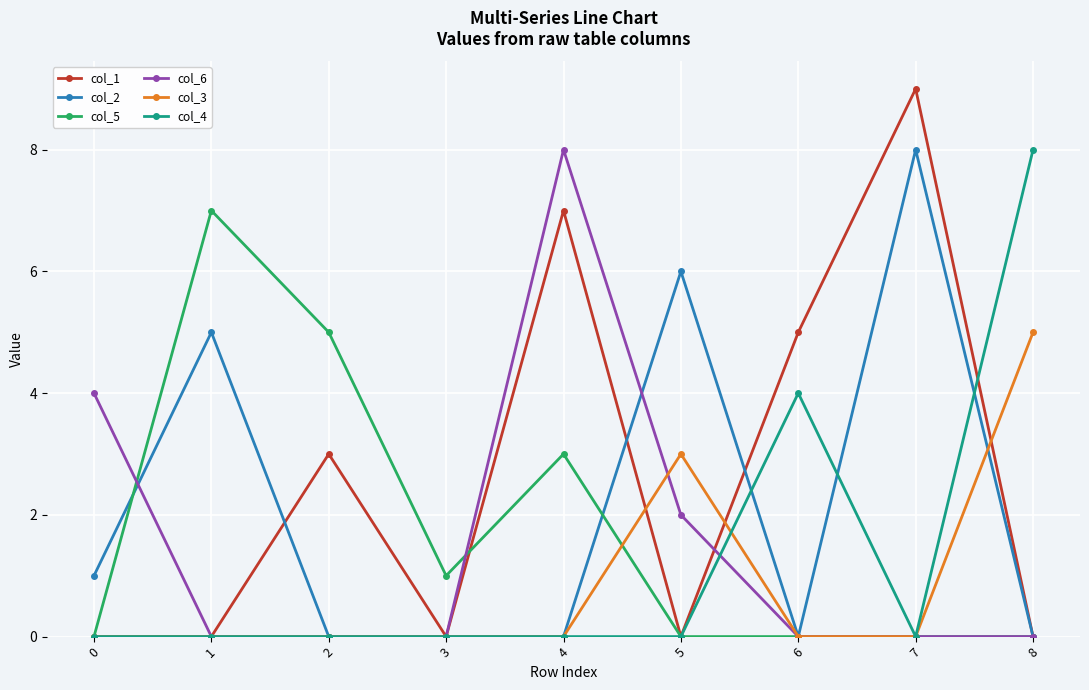

What is the value of the col_6 point at the 5th from the left?

8